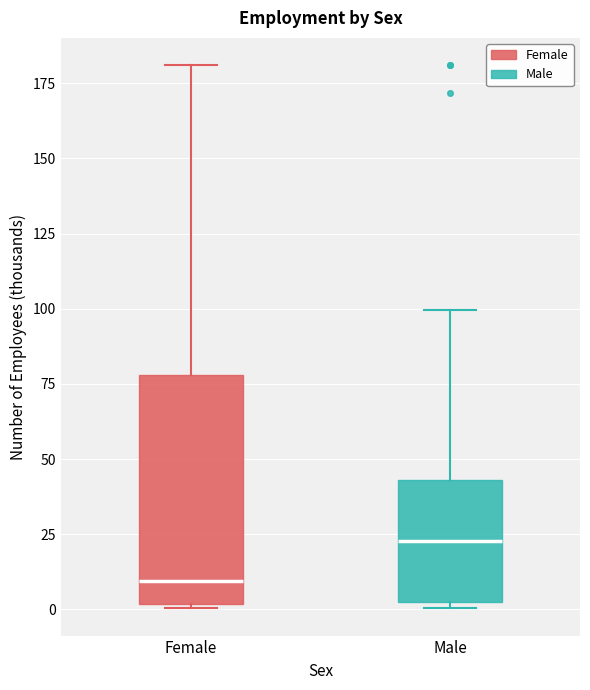

Reading left to right, transcribe this box plot: for each box, give where its median line is, the range the box spans, and where its two whiskers end, as read against the y-axis. The values are not printed on the chart, so give them approximately, as read against the axis.

Female: median 10, box 0 to 80, whiskers 0 (just below the box's lower edge) to 180
Male: median 25, box 0 to 45, whiskers 0 (just below the box's lower edge) to 100